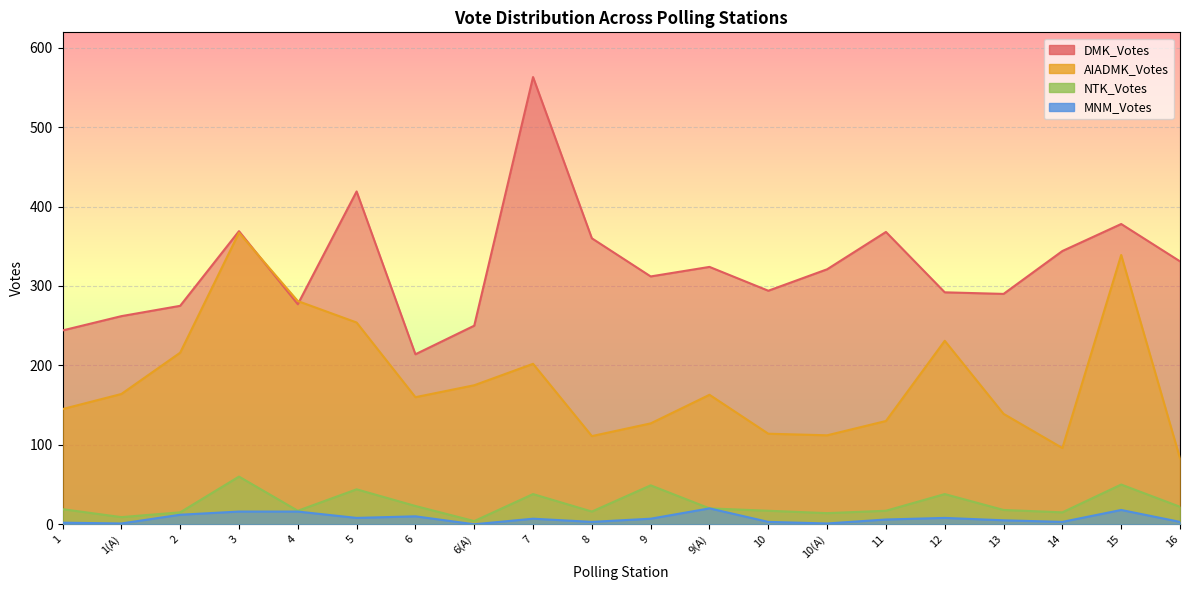

Which series has the largest range (max minus min)?

DMK_Votes